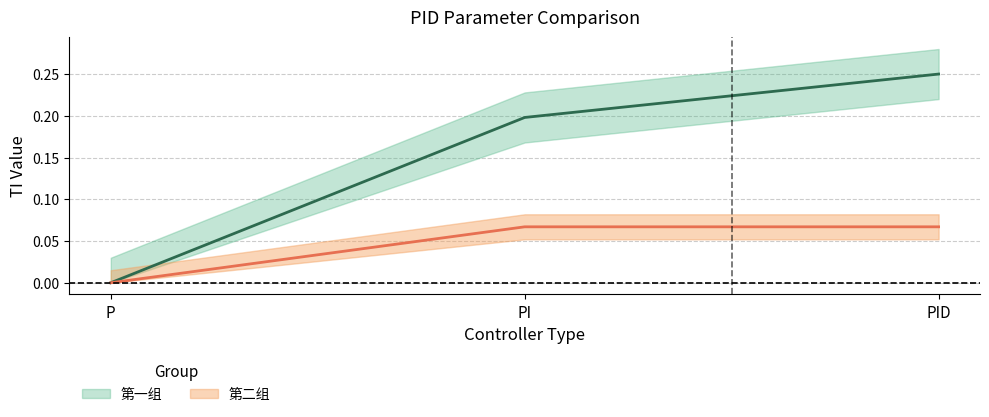

Rank the categories by value from lowest to highest.

P, PI, PID